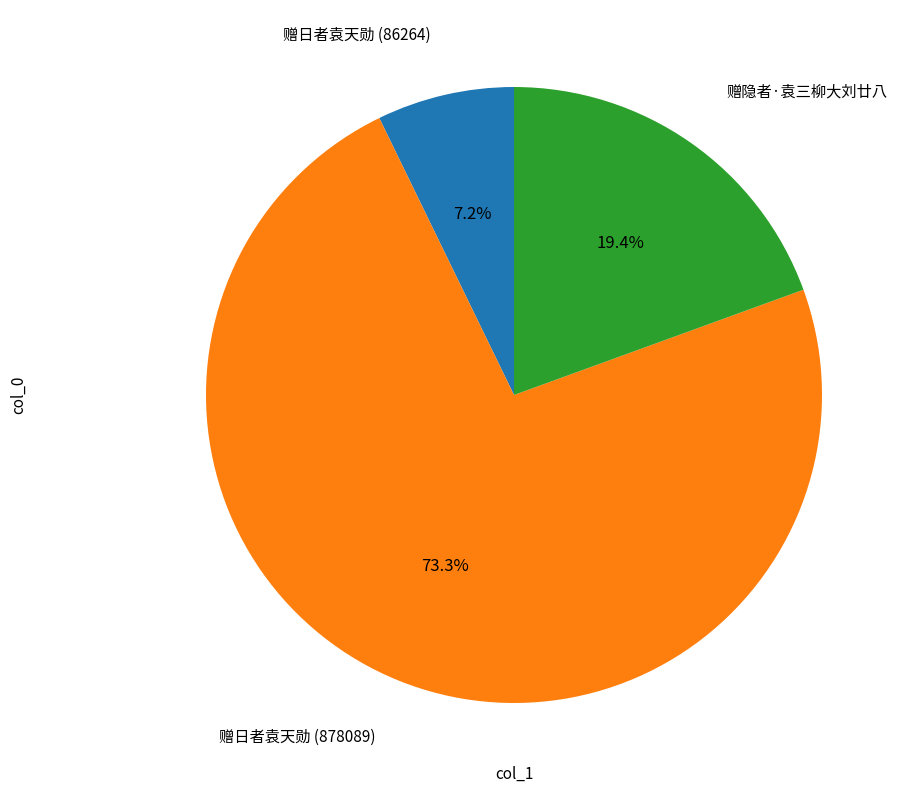

Is there a majority slice in this chart?

Yes